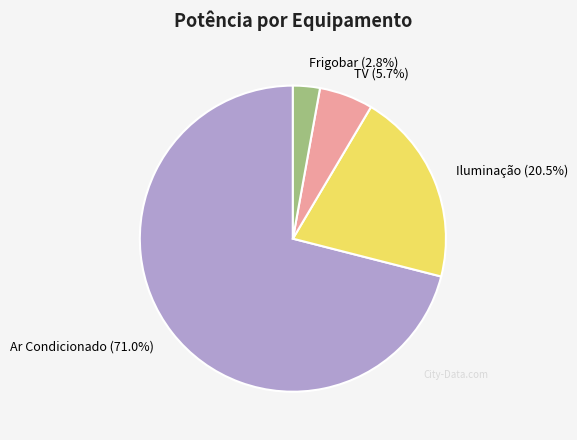

Do Ar Condicionado (71.0%) and TV (5.7%) together represent more than half of the pie?

Yes